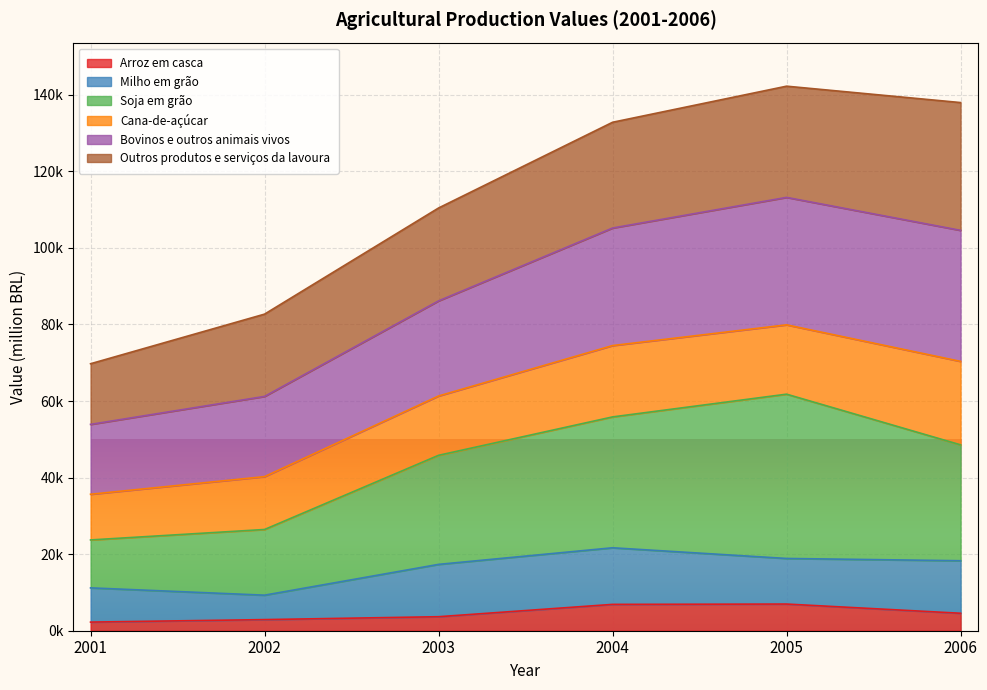

List the labels in order of Arroz em casca value, largest first.

2005, 2004, 2006, 2003, 2002, 2001